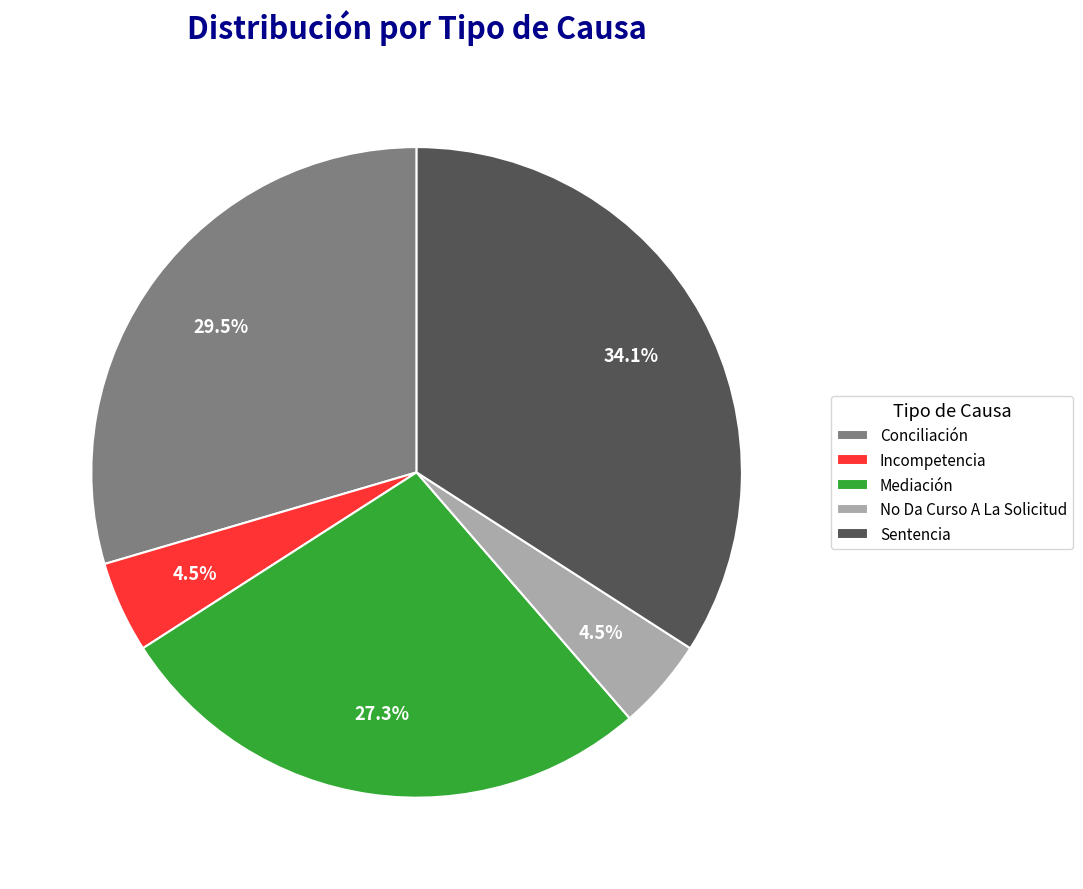

Which has a higher value, Sentencia or Mediación?

Sentencia